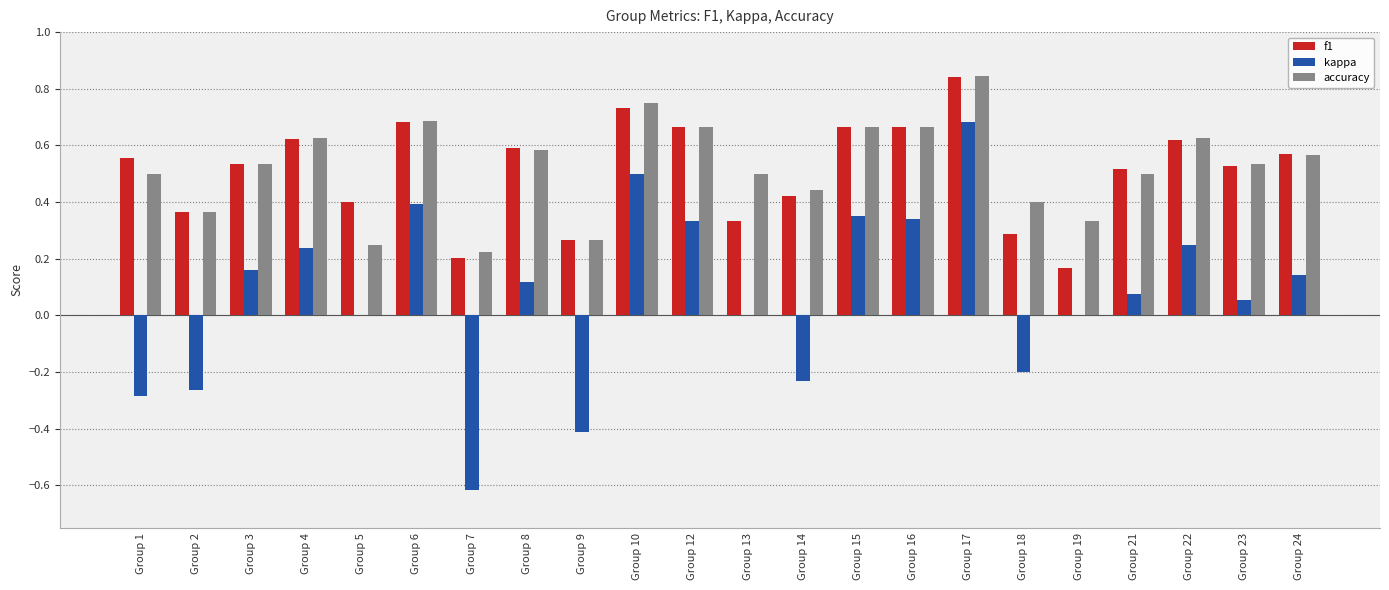

What are all the series names shown in the legend?

f1, kappa, accuracy